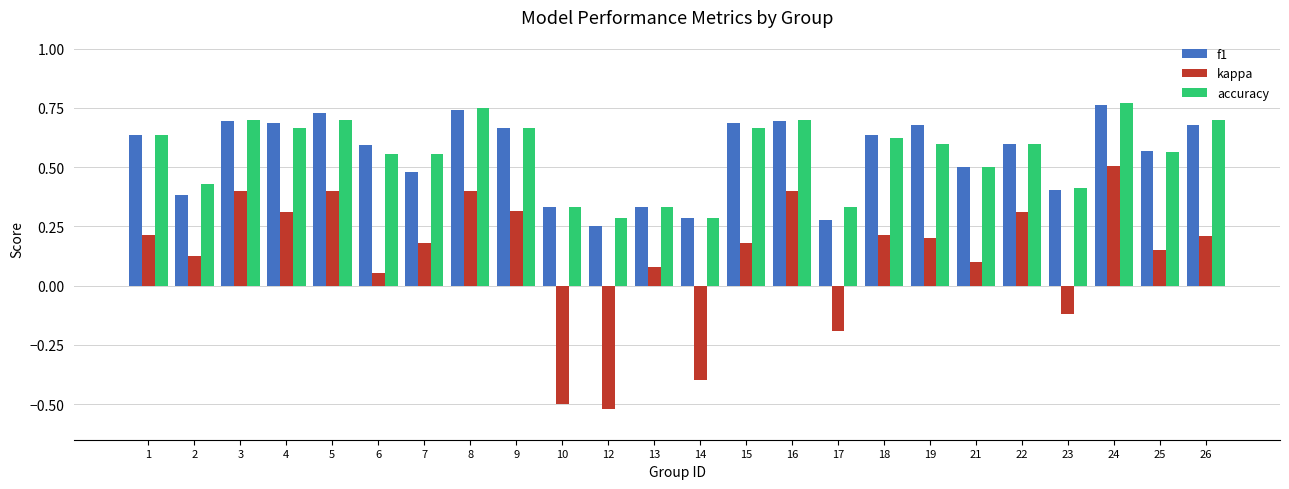

At how many categories does at least one series exceed 0?

24